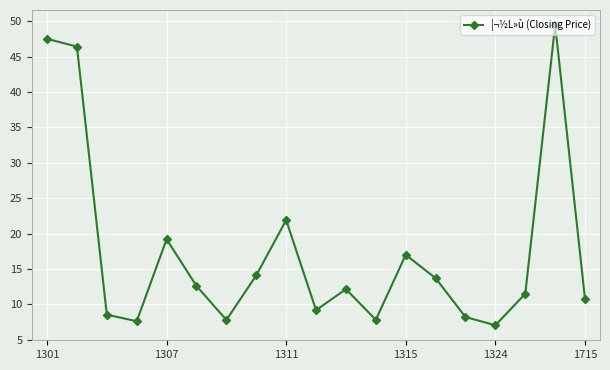

What is the maximum value shown in the chart?

49.5